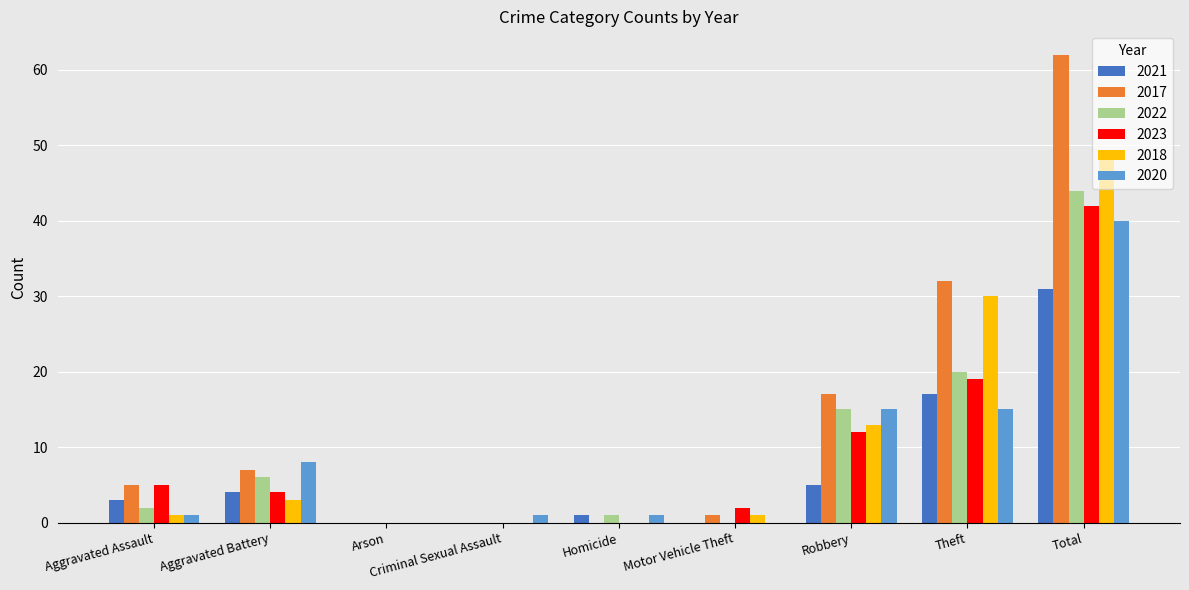

Which series changed the most between Arson and Total?

2017